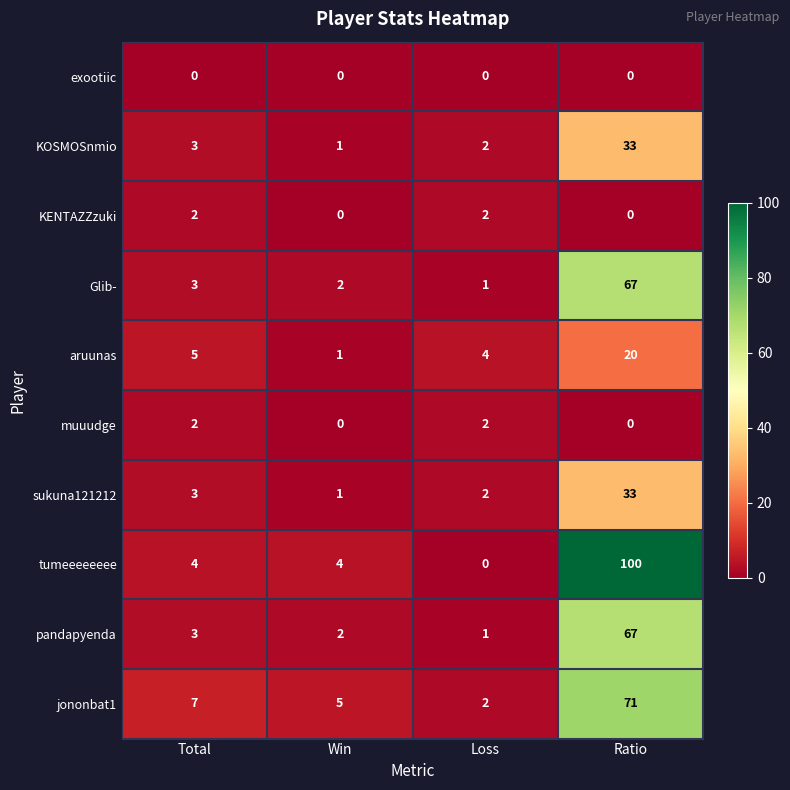

Rank the categories by aruunas value from lowest to highest.

Win, Loss, Total, Ratio